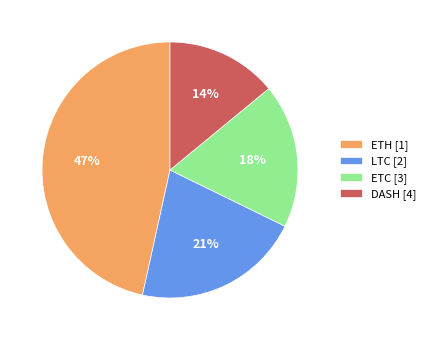

Count the number of slices in the pie.

4